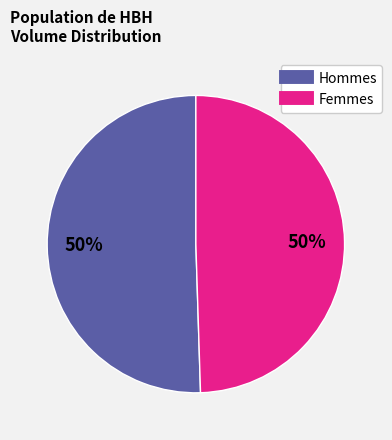

To the nearest percent, what is the average slice percentage?

50%